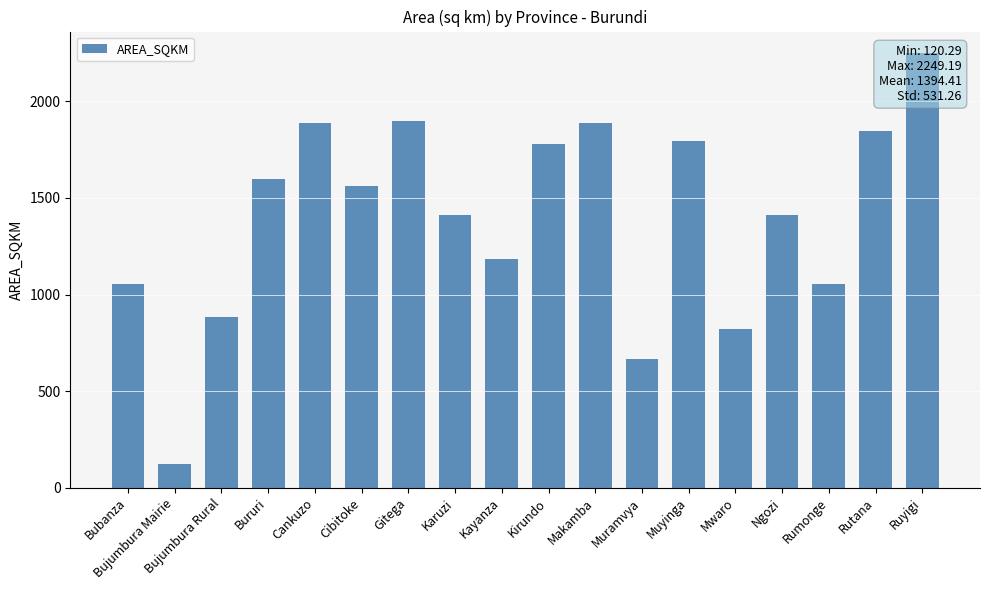

Where is the data nearest to the value 1184?

Kayanza